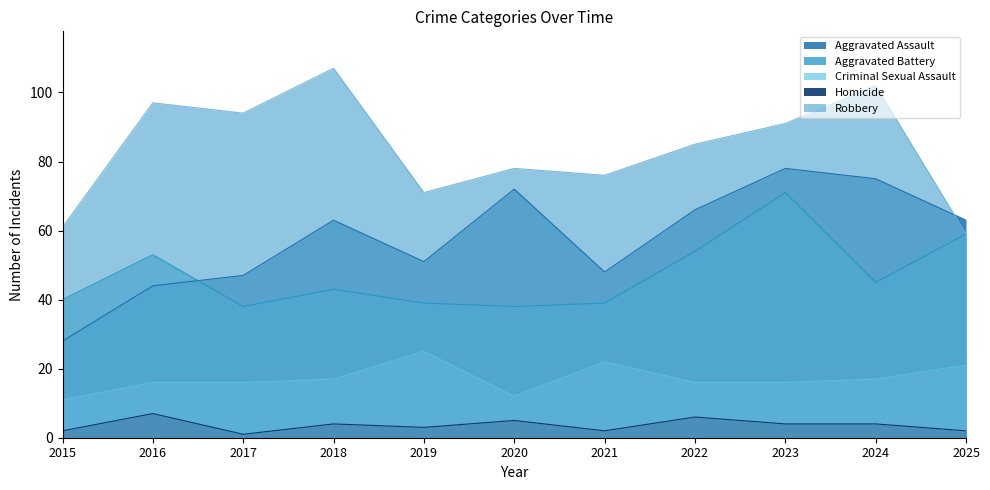

Does the chart have visible grid lines?

No